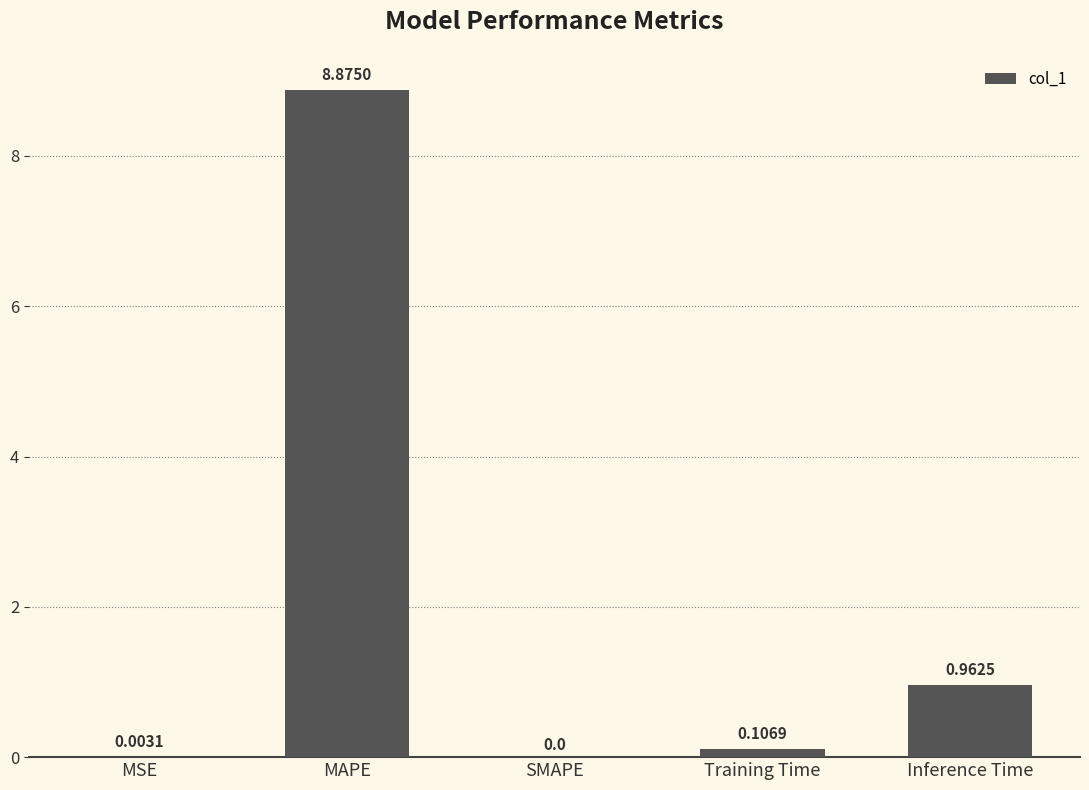

The value at MAPE is 8.9. True or false?

True